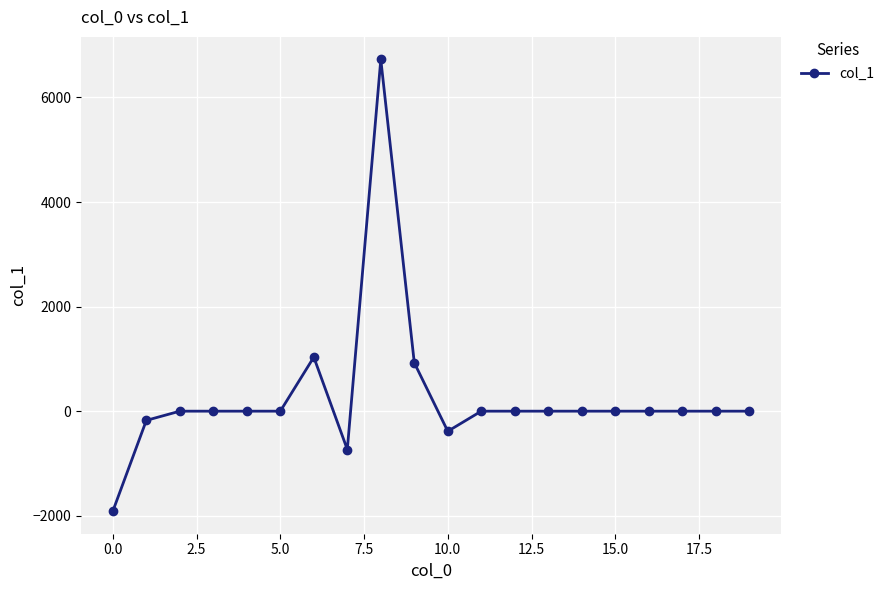

What is the sum of all values?

5479.2